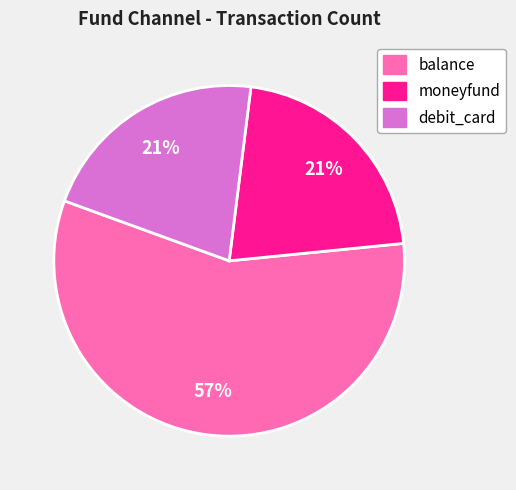

True or false: moneyfund accounts for 36% of the total.

False